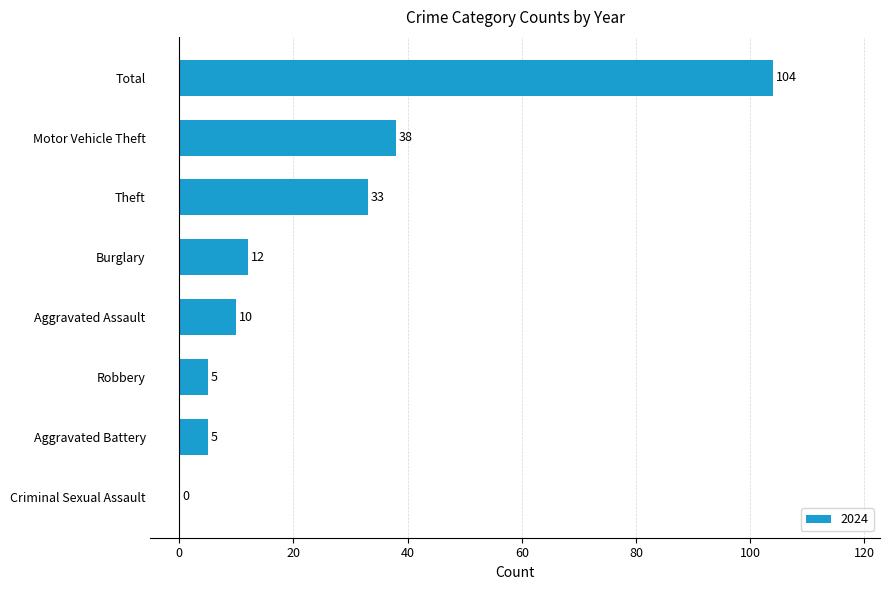

Between Criminal Sexual Assault and Total, which is larger?

Total